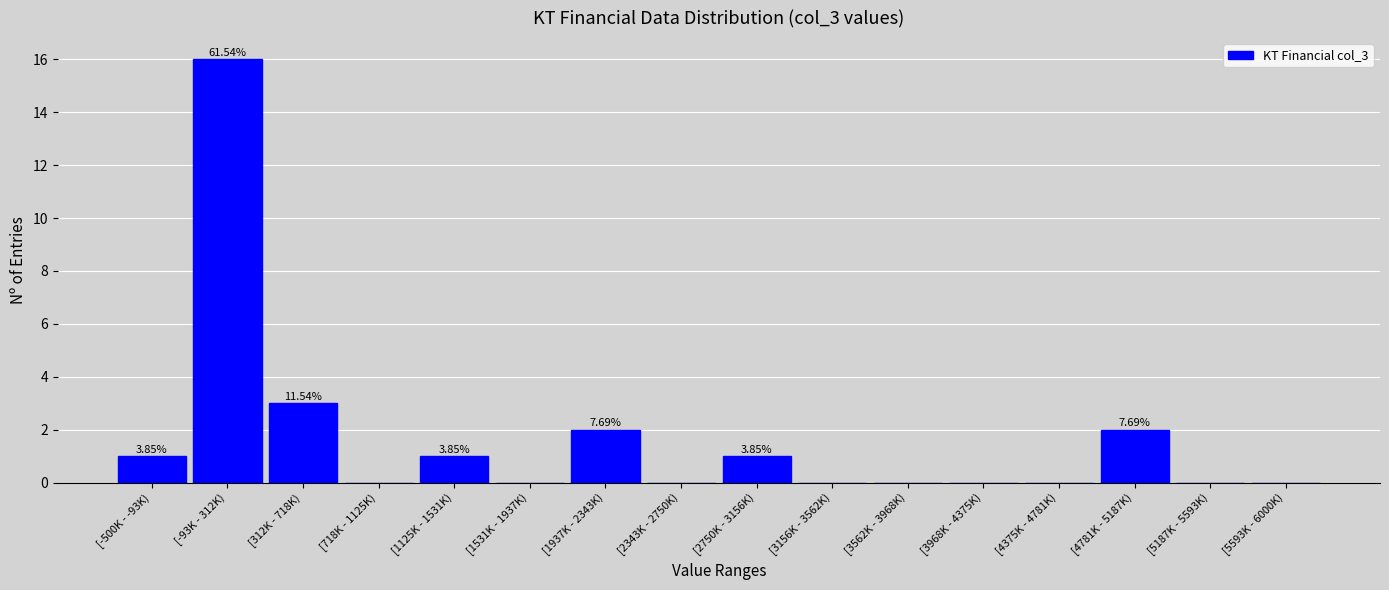

Between [3156K - 3562K) and [2750K - 3156K), which is larger?

[2750K - 3156K)